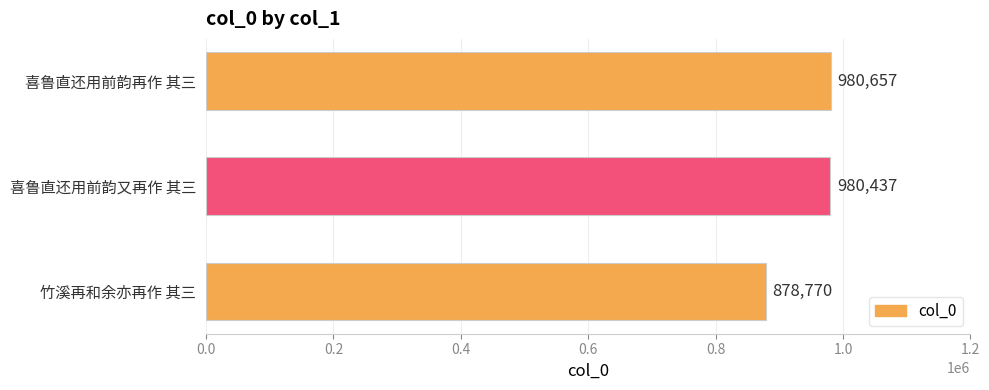

What value does the data have at 喜鲁直还用前韵又再作 其三?

980437